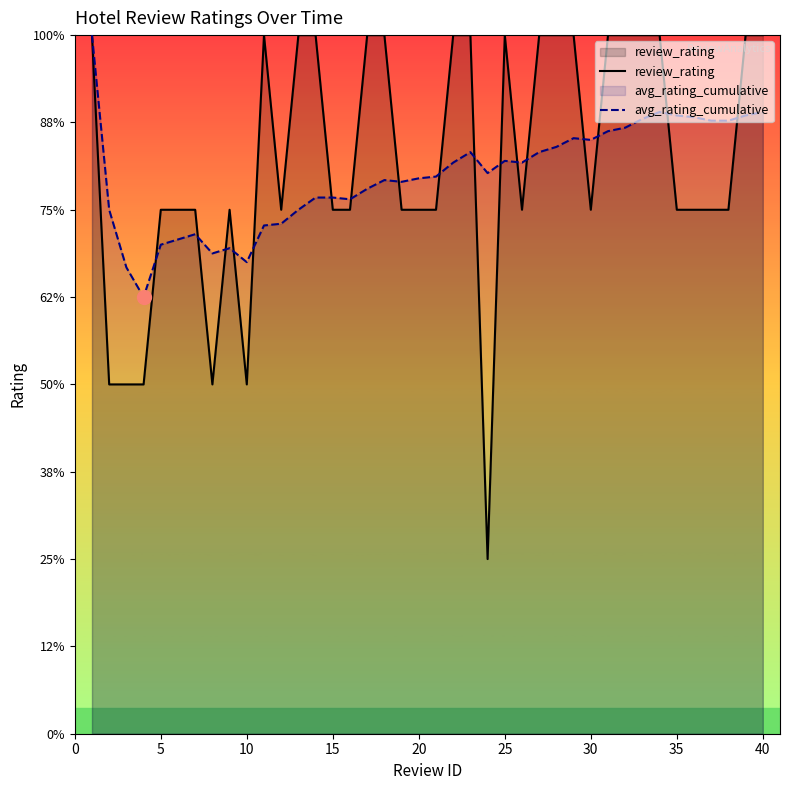

In review_rating, how many points are lower than both neighbors (excluding endpoints)?

6